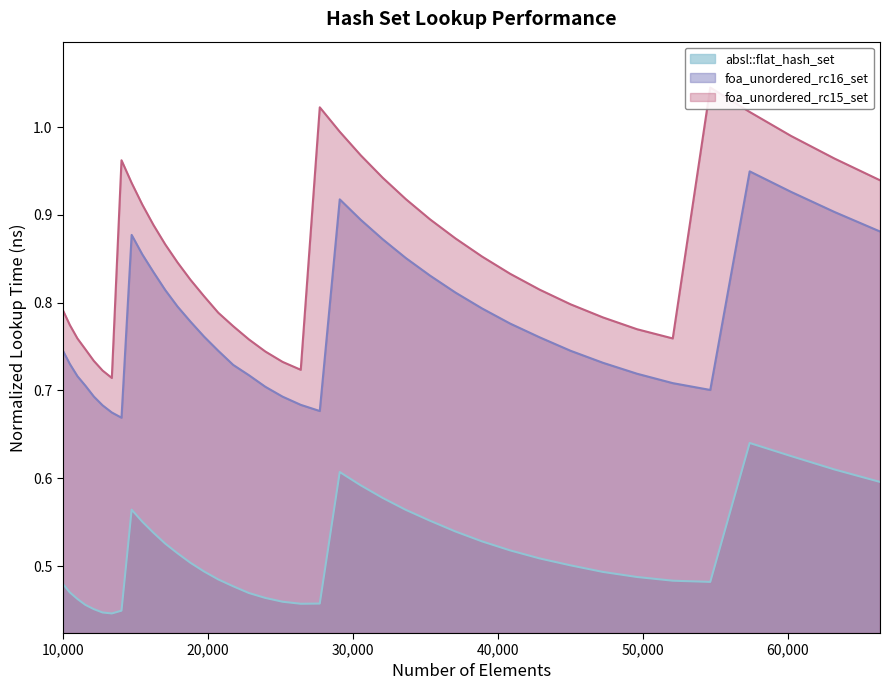

Reading left to right, transcribe all the data shown in this chart.

absl::flat_hash_set: 0.5	0.5	0.5	0.5	0.5	0.4	0.4	0.4	0.6	0.6	0.5	0.5	0.5	0.5	0.5	0.5	0.5	0.5	0.5	0.5	0.5	0.5	0.6	0.6	0.6	0.6	0.6	0.5	0.5	0.5	0.5	0.5	0.5	0.5	0.5	0.5	0.6	0.6	0.6	0.6
foa_unordered_rc16_set: 0.7	0.7	0.7	0.7	0.7	0.7	0.7	0.7	0.9	0.9	0.8	0.8	0.8	0.8	0.8	0.7	0.7	0.7	0.7	0.7	0.7	0.7	0.9	0.9	0.9	0.9	0.8	0.8	0.8	0.8	0.8	0.7	0.7	0.7	0.7	0.7	0.9	0.9	0.9	0.9
foa_unordered_rc15_set: 0.8	0.8	0.8	0.7	0.7	0.7	0.7	1.0	0.9	0.9	0.9	0.9	0.8	0.8	0.8	0.8	0.8	0.8	0.7	0.7	0.7	1.0	1.0	1.0	0.9	0.9	0.9	0.9	0.9	0.8	0.8	0.8	0.8	0.8	0.8	1.0	1.0	1.0	1.0	0.9